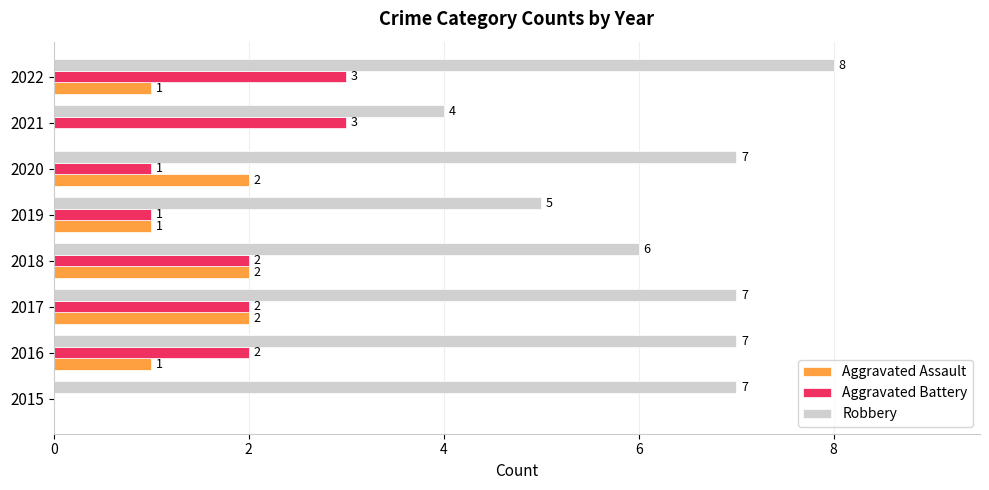

Between 2019 and 2022, which series saw the biggest shift?

Robbery